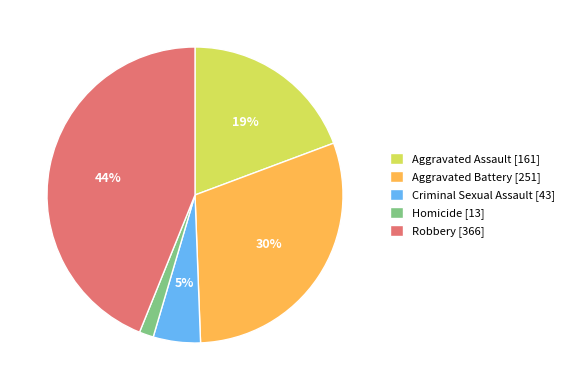

True or false: Aggravated Assault accounts for 19% of the total.

True